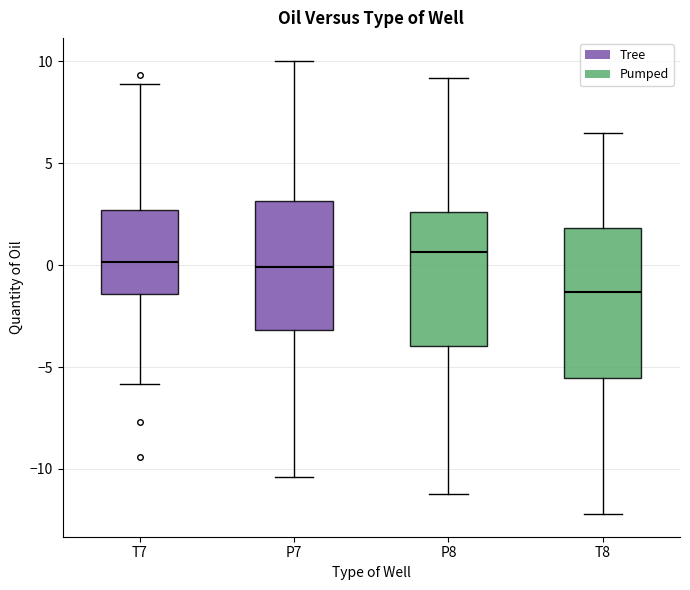

Reading left to right, read every box against the y-axis: the position of its median line, the range the box covers, and the ends of its whiskers. The values are not printed on the chart, so give them approximately, as read against the axis.

T7: median 0.0, box -1.5 to 2.5, whiskers -6.0 to 9.0
P7: median 0.0, box -3.0 to 3.0, whiskers -10.5 to 10.0
P8: median 0.5, box -4.0 to 2.5, whiskers -11.0 to 9.0
T8: median -1.5, box -5.5 to 2.0, whiskers -12.0 to 6.5